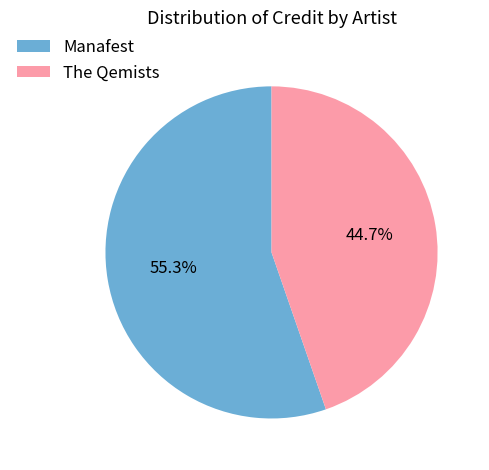

Count the number of slices in the pie.

2